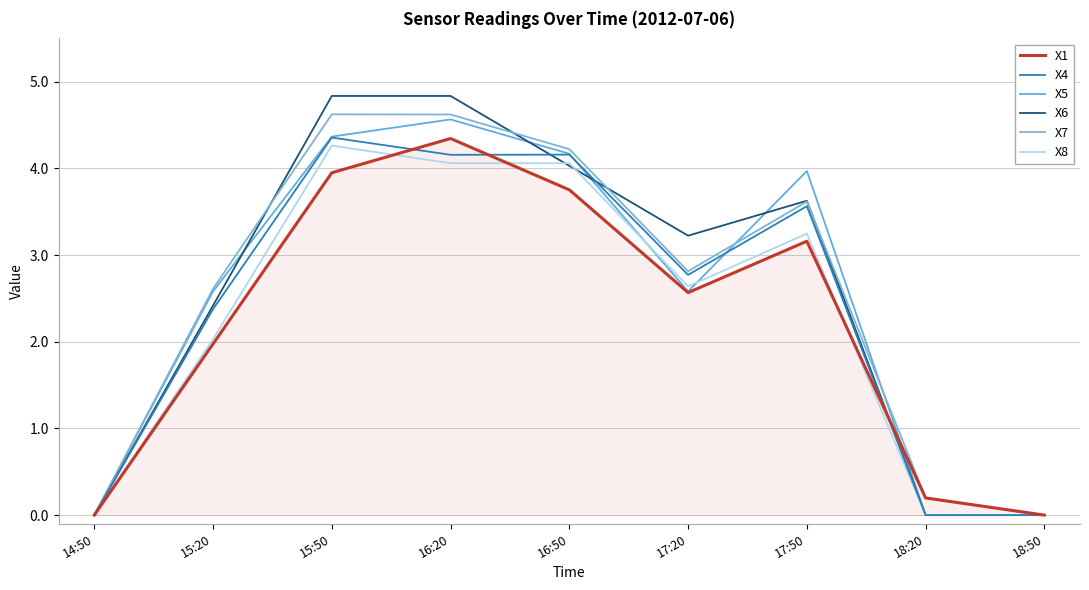

True or false: X5 and X4 cross at least once.

True